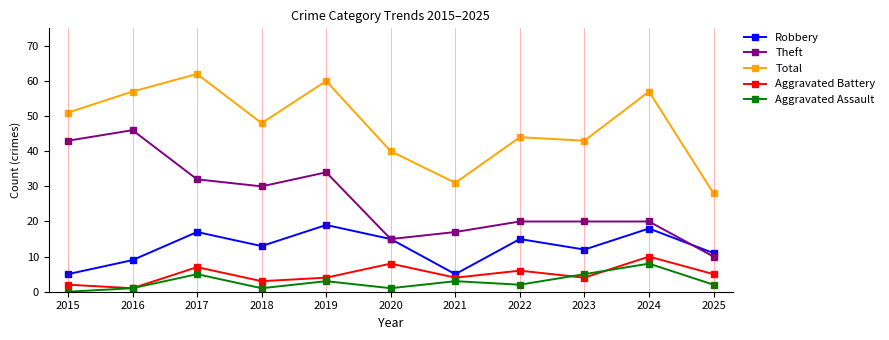

What is the highest value of the Total series?

62